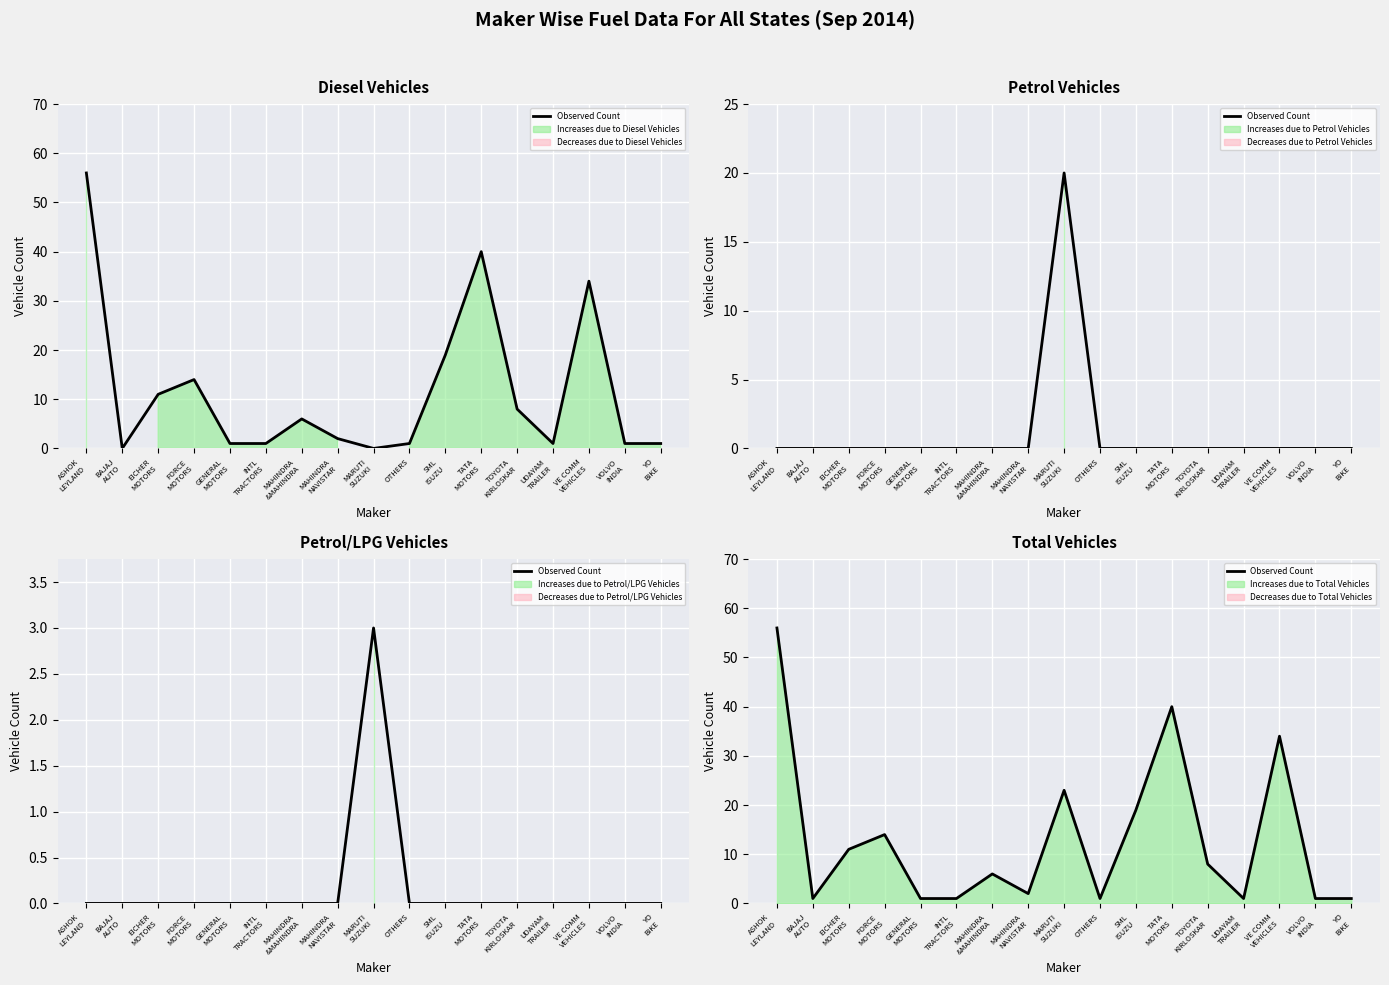

Is it true that the value at ASHOK
LEYLAND is 27?

False